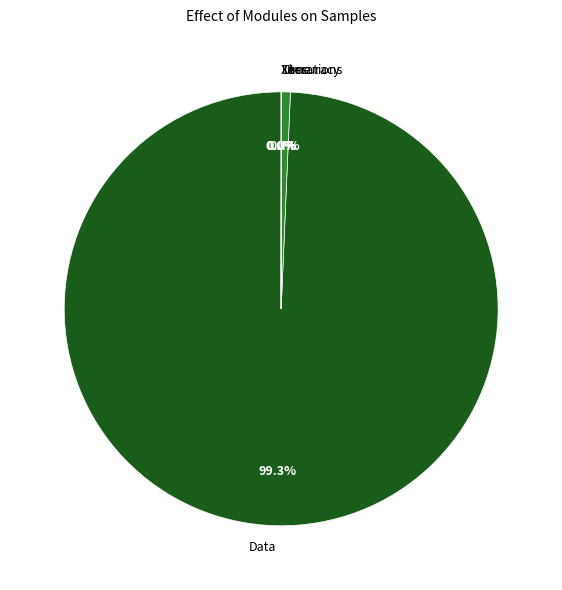

Which slice is the largest?

Data